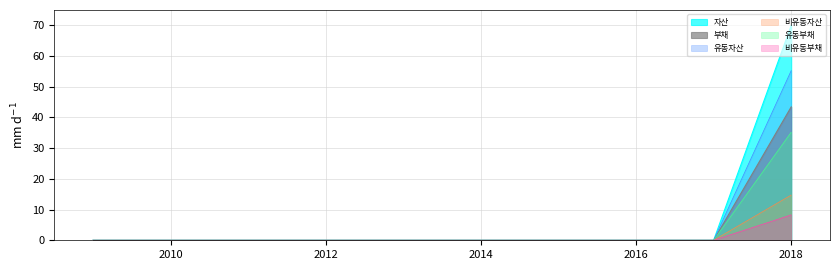

How many values in the 유동부채 series exceed 0?

1